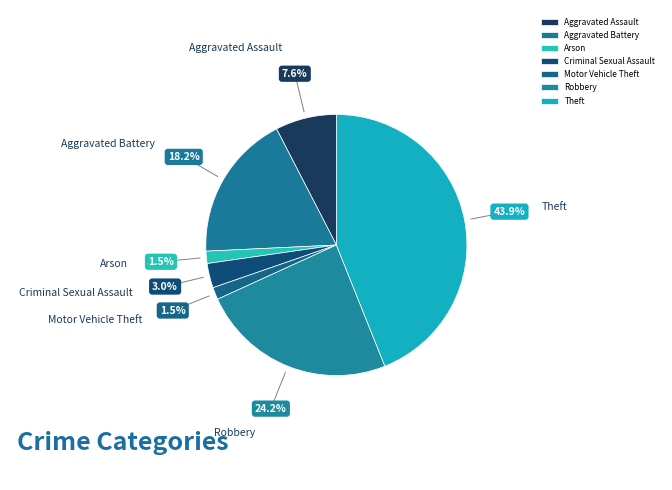

To the nearest percent, what is the average slice percentage?

14%